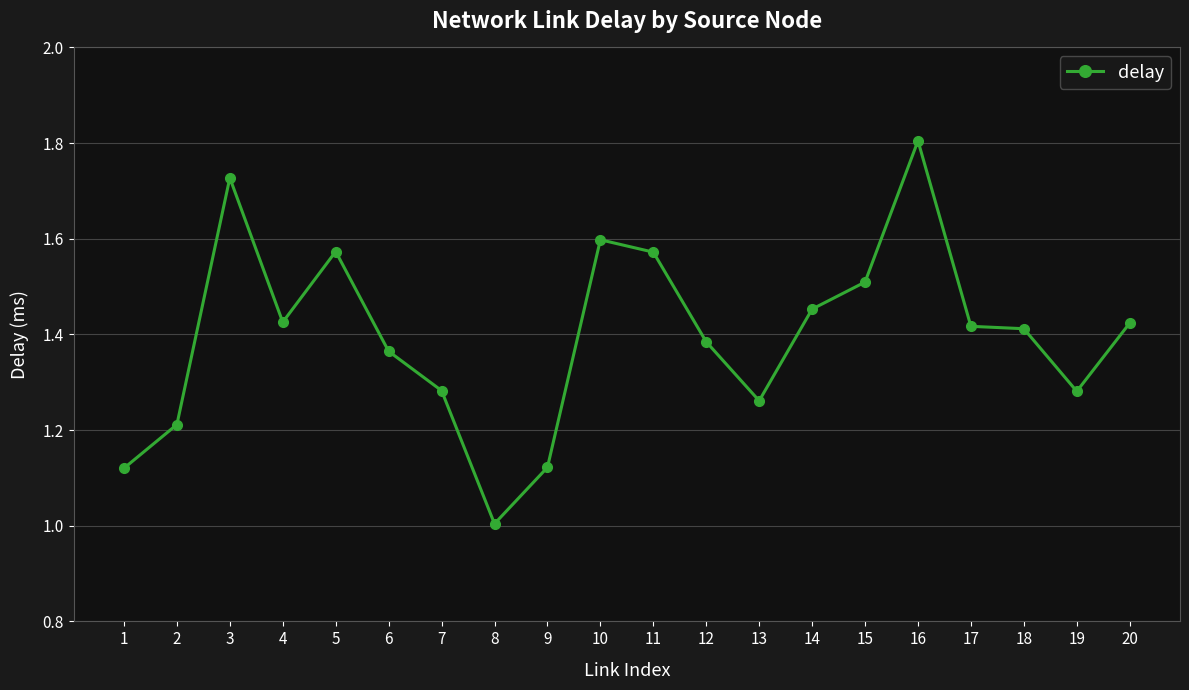

What is the maximum value shown in the chart?

1.8